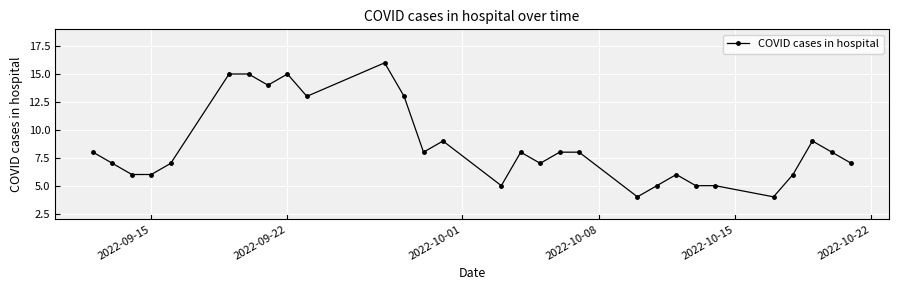

How many lines are shown in the chart?

1